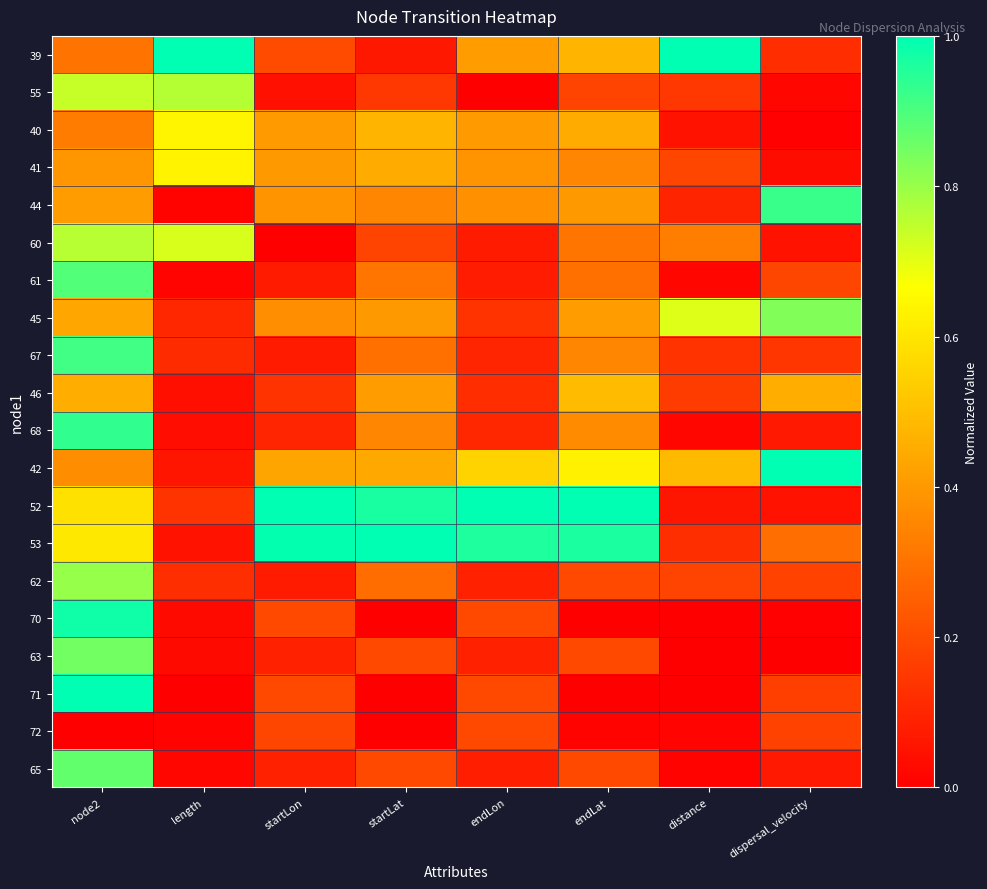

Which has a higher value, endLon or endLat?

endLat